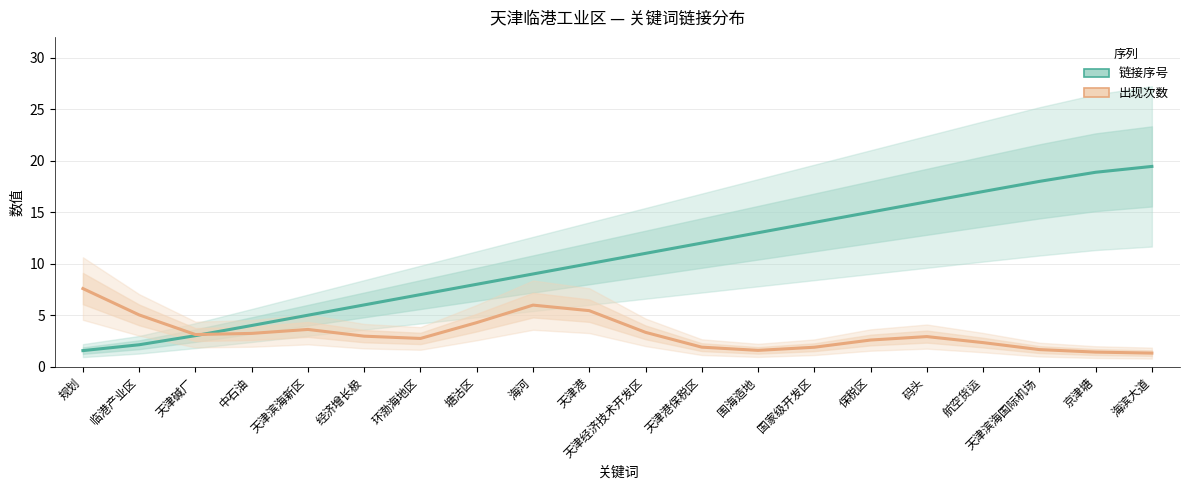

Where do 出现次数 and 链接序号 first cross each other?

天津碱厂 and 中石油